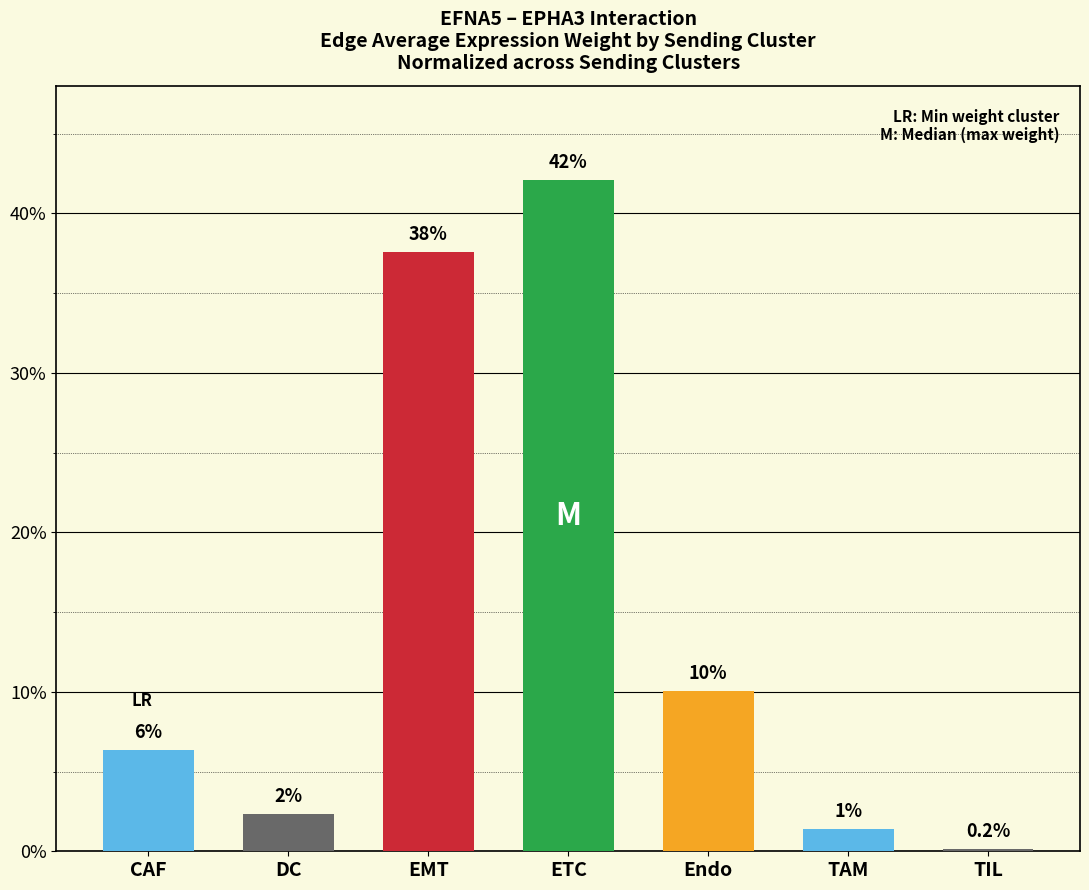

What position from the left is TAM?

6